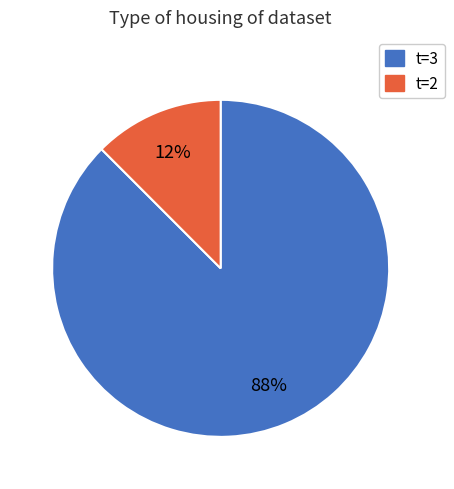

To the nearest percent, what is the average slice percentage?

50%